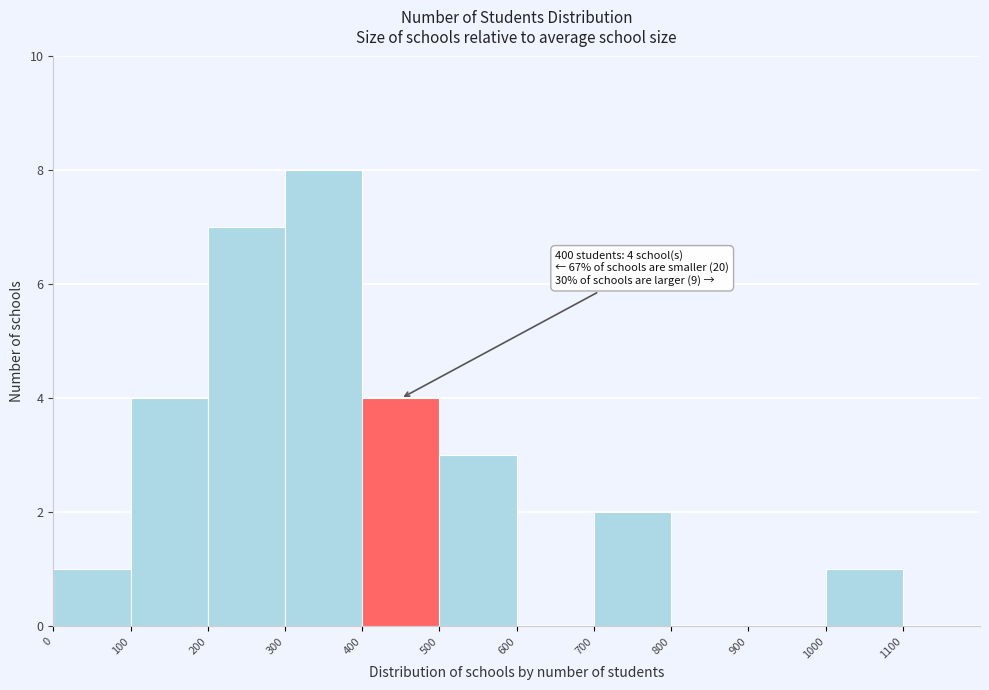

Over which range of the x-axis is the bar tallest?

300 to 400